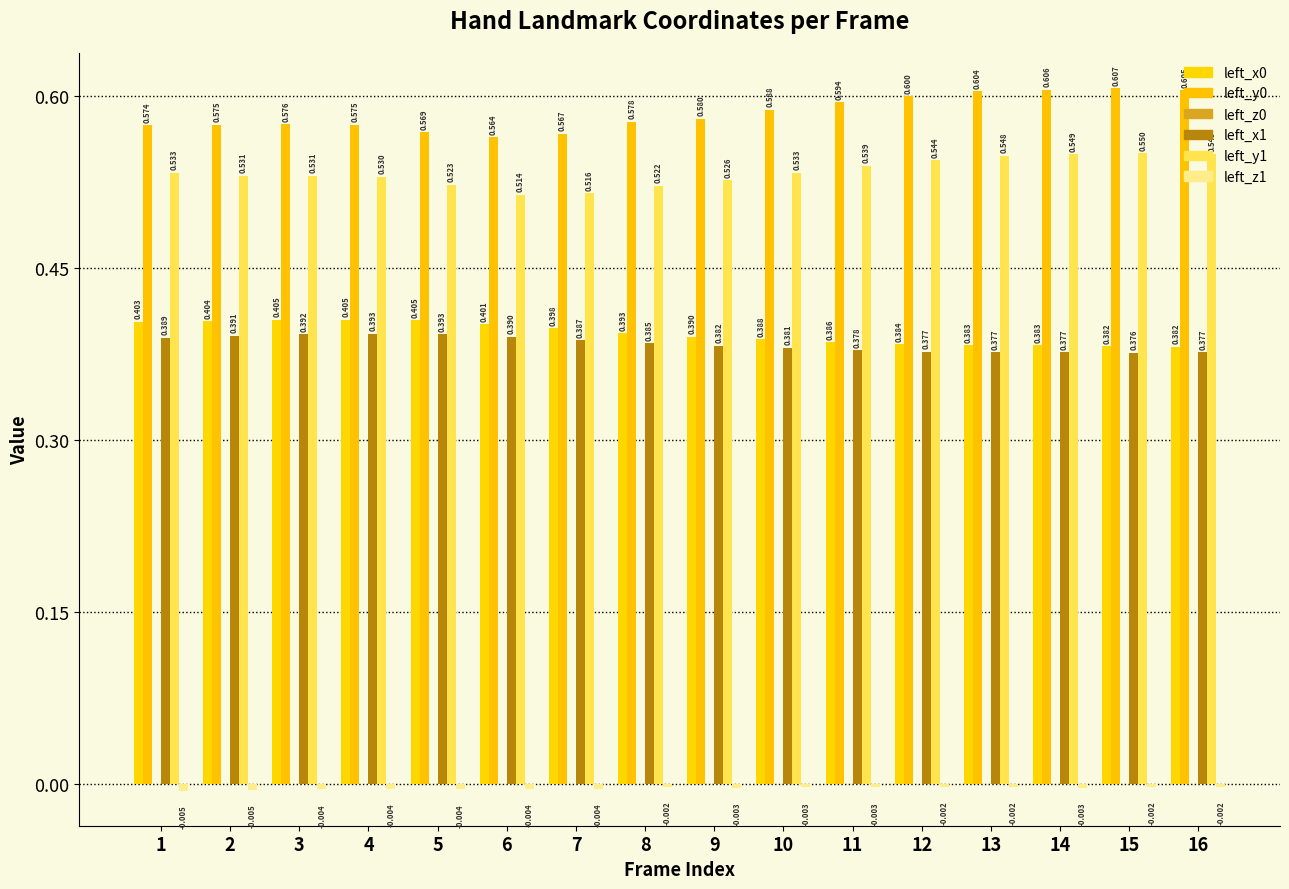

Is the value of left_z0 at 14 greater than the value of left_x1 at 12?

No